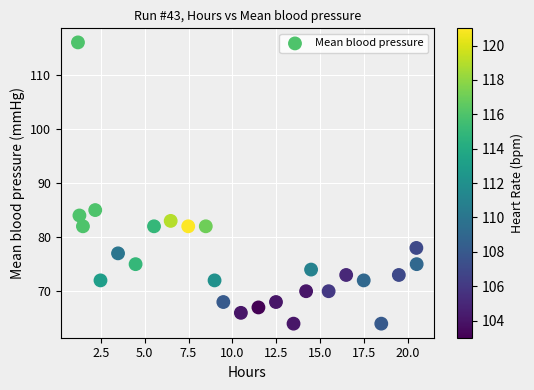

What Y value in the scatter plot is closest to 90?

85